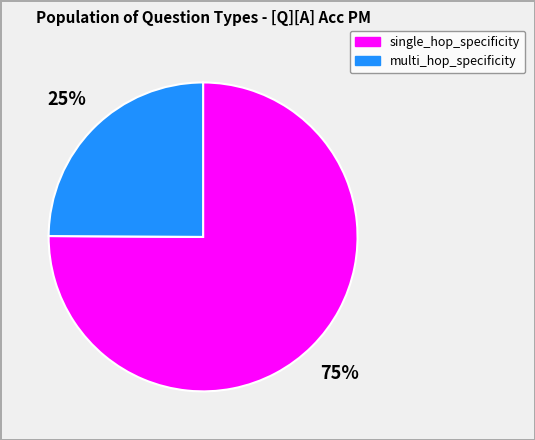

To the nearest percent, what is the difference between the largest and smallest slice percentages?

50%